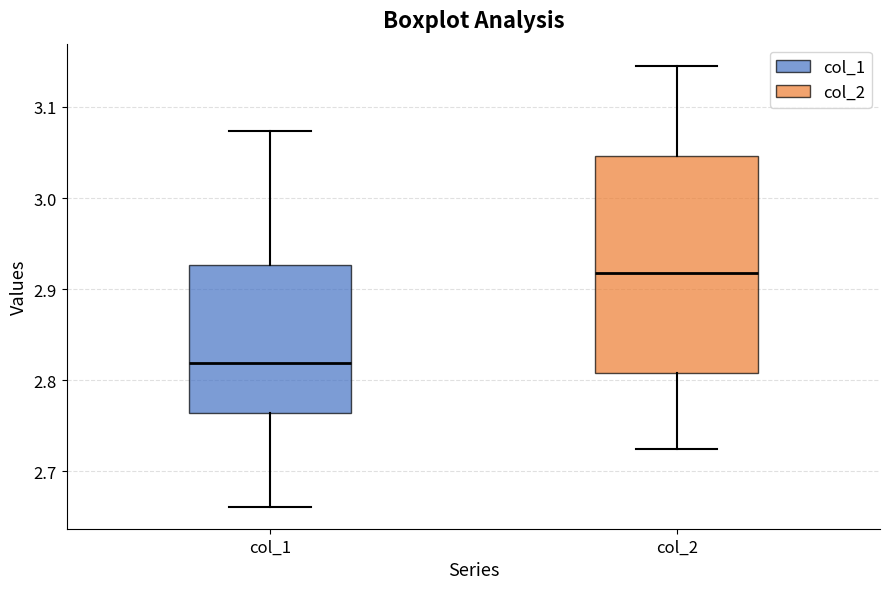

Reading left to right, read every box against the y-axis: the position of its median line, the range the box covers, and the ends of its whiskers. The values are not printed on the chart, so give them approximately, as read against the axis.

col_1: median 2.82, box 2.76 to 2.93, whiskers 2.66 to 3.07
col_2: median 2.92, box 2.81 to 3.05, whiskers 2.72 to 3.15